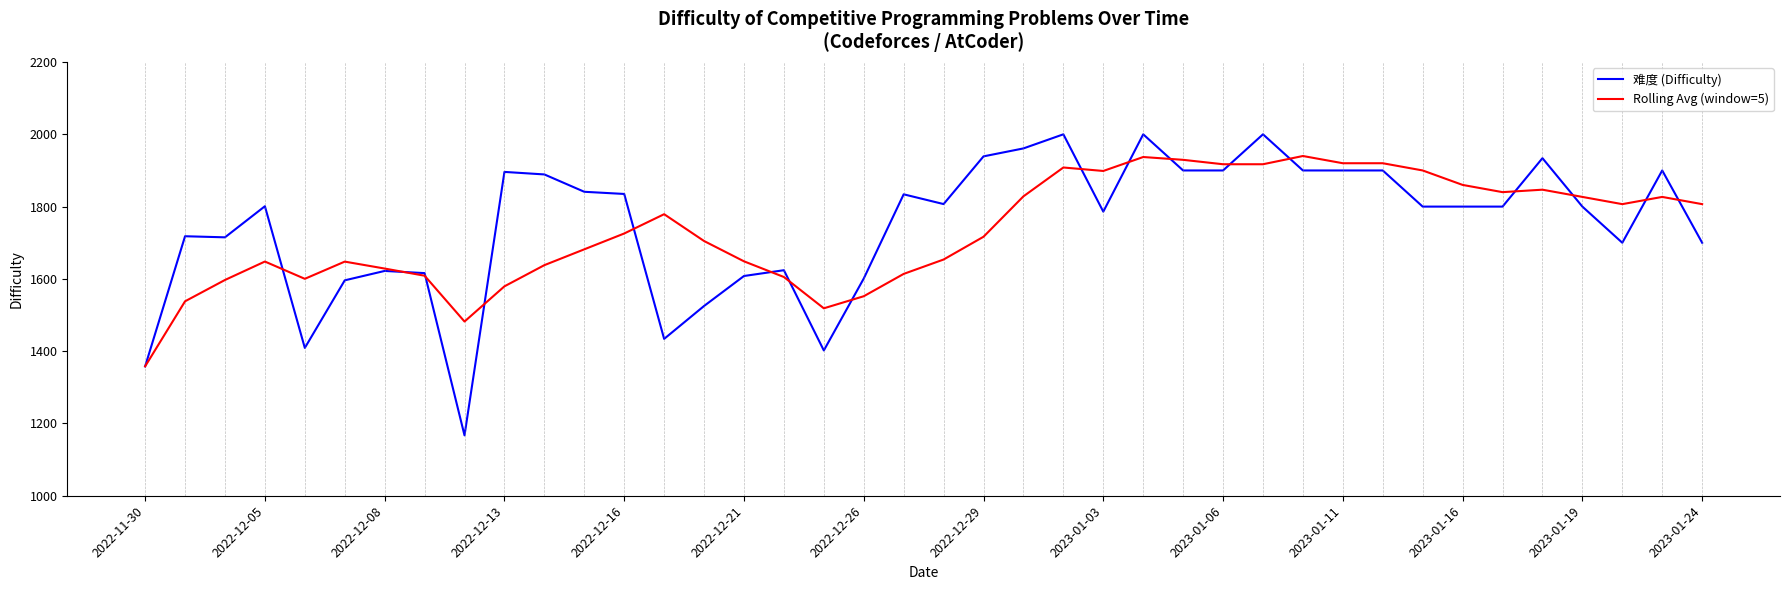

True or false: Rolling Avg (window=5) and 难度 (Difficulty) cross at least once.

True